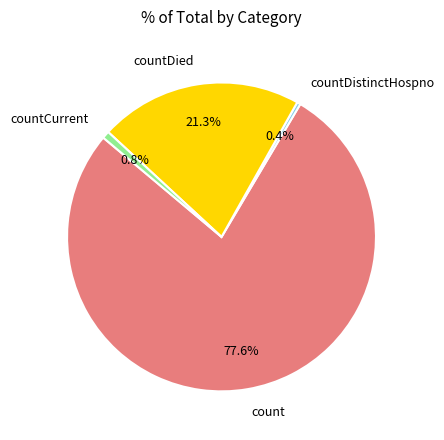

How much of the chart is everything except countCurrent?

99.2%